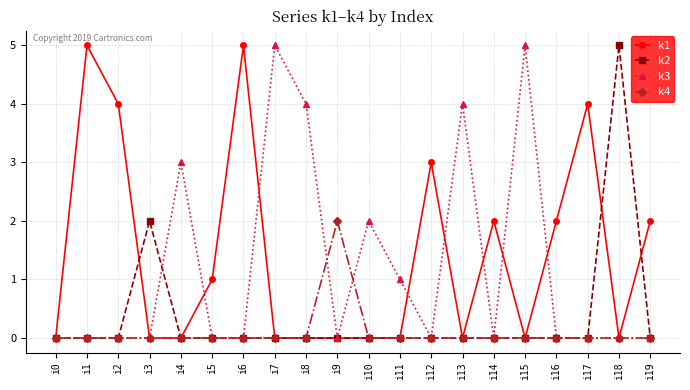

What is the total value across all series at i7?

5